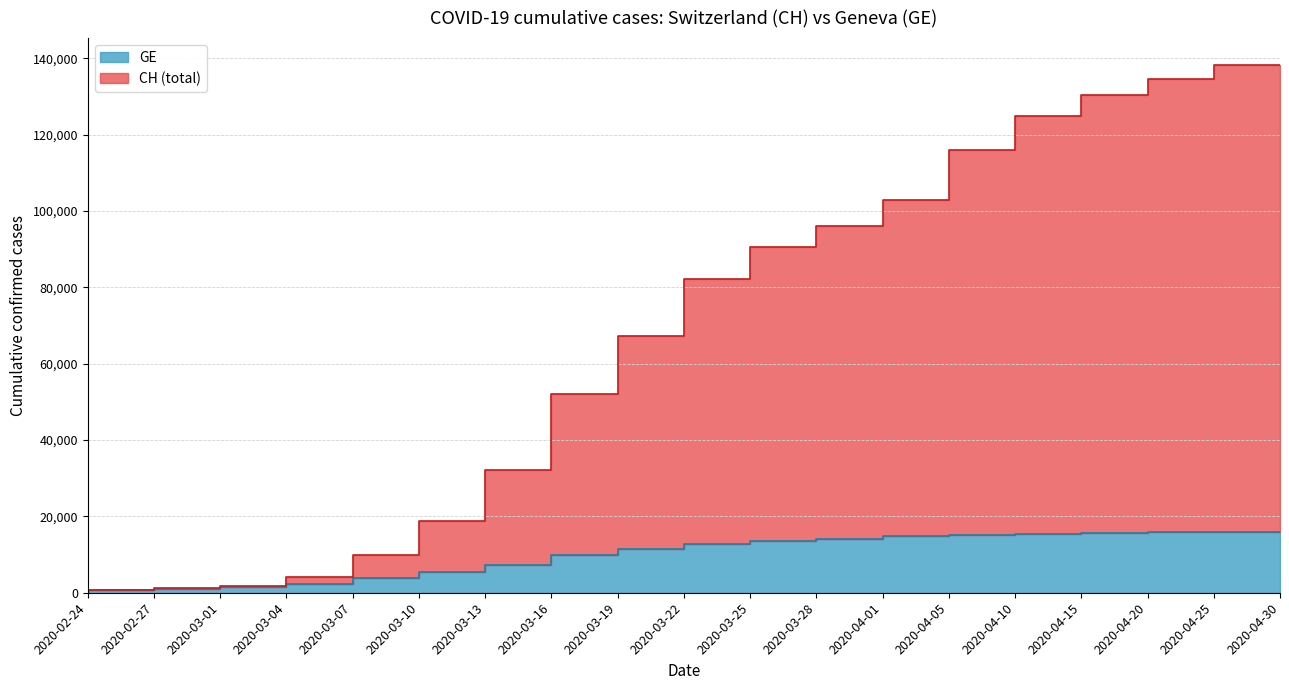

At which category is the sum across all series the highest?

2020-04-30